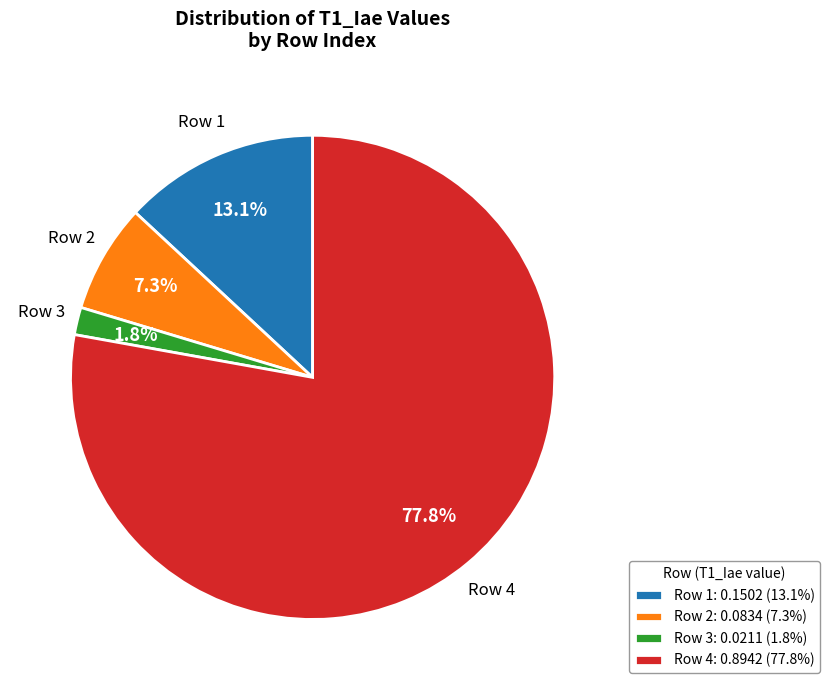

What is the smallest slice in the pie chart?

Row 3: 0.0211 (1.8%)